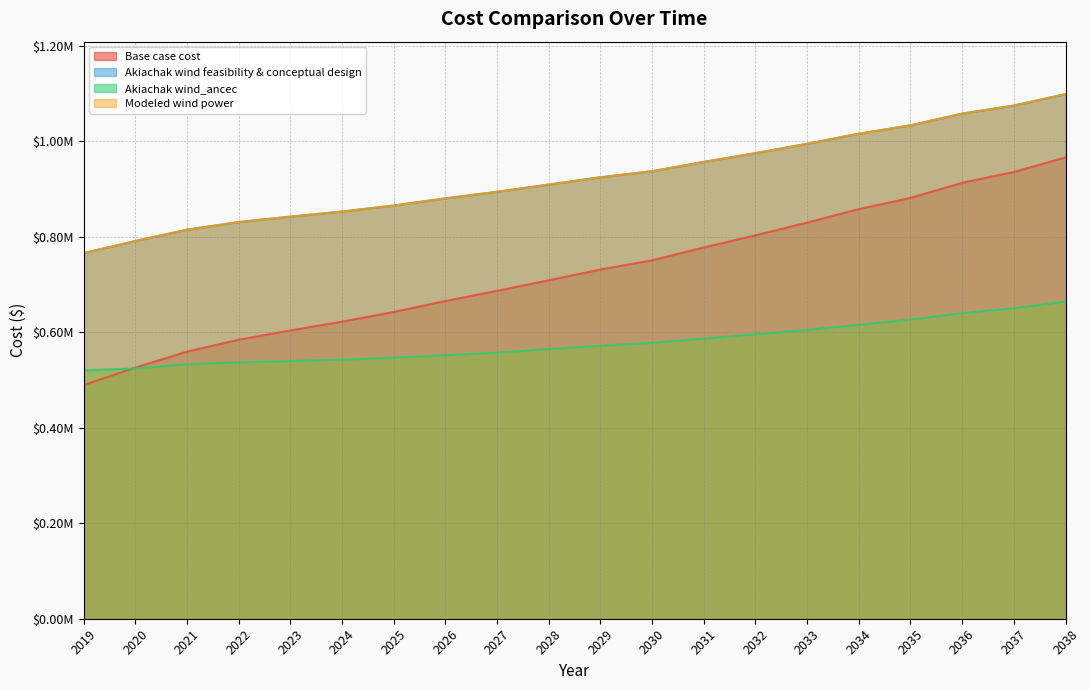

True or false: Akiachak wind_ancec and Akiachak wind feasibility & conceptual design cross at least once.

False